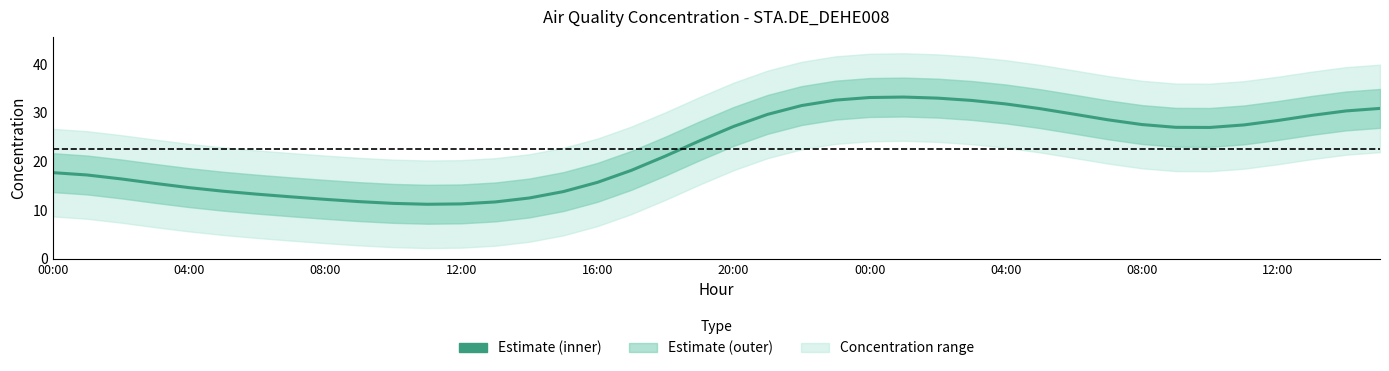

What is the difference between the values at 14 and 17?

5.7